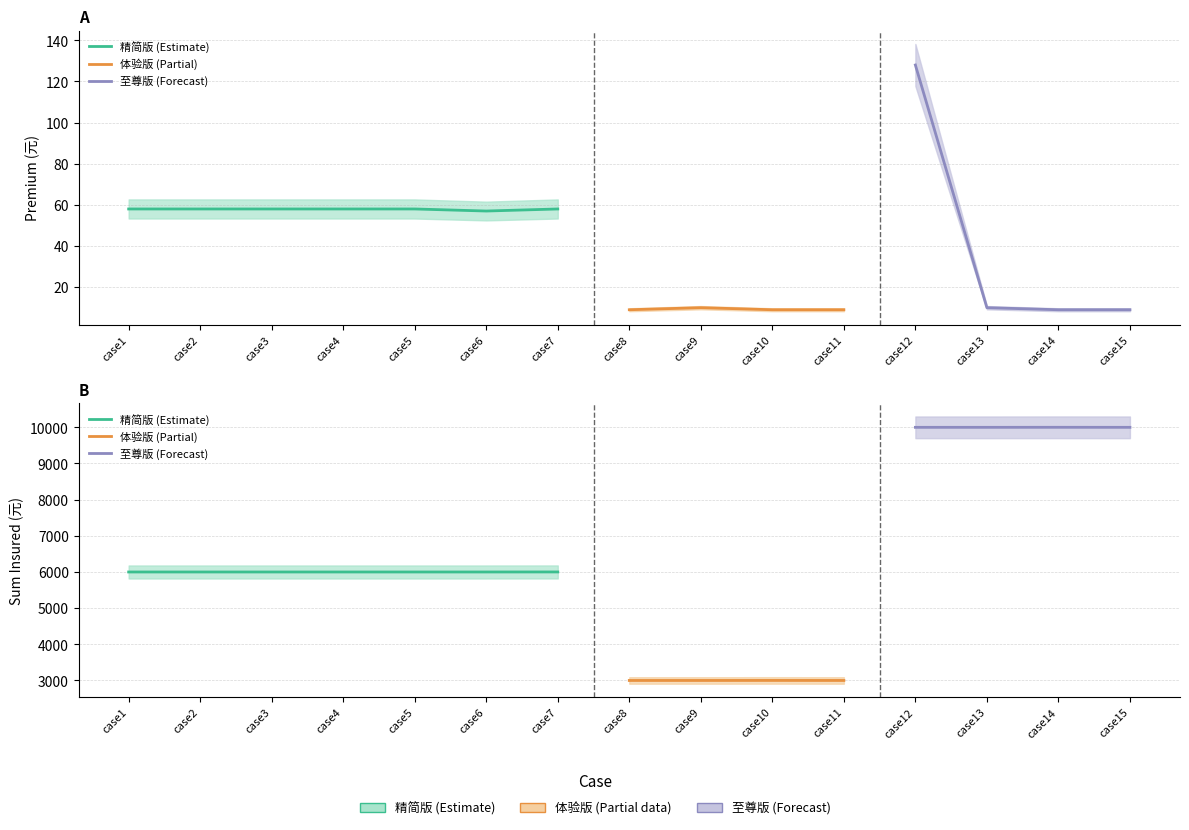

What is the total value across all series at case9?

3010